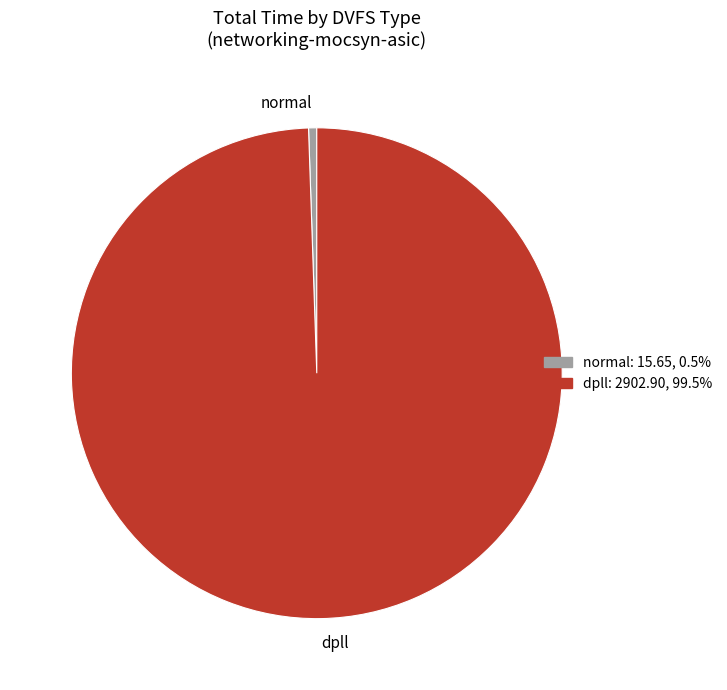

Is there any slice that represents more than half of the pie?

Yes